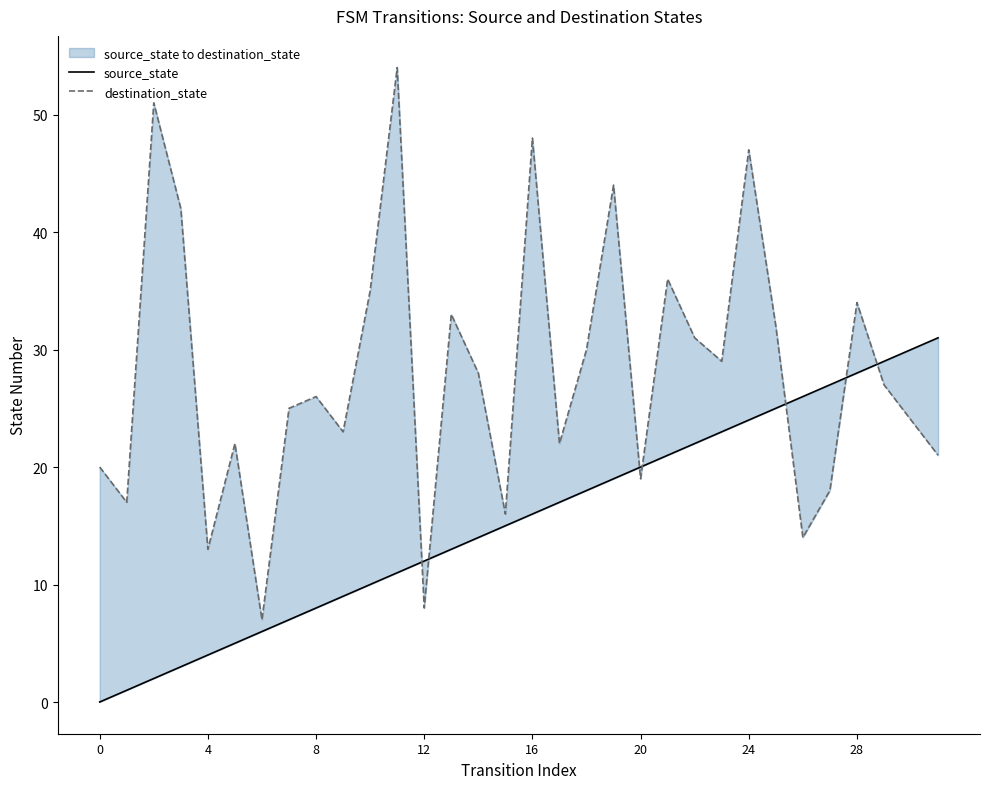

At 27, list the series in order from largest to smallest.

source_state, destination_state